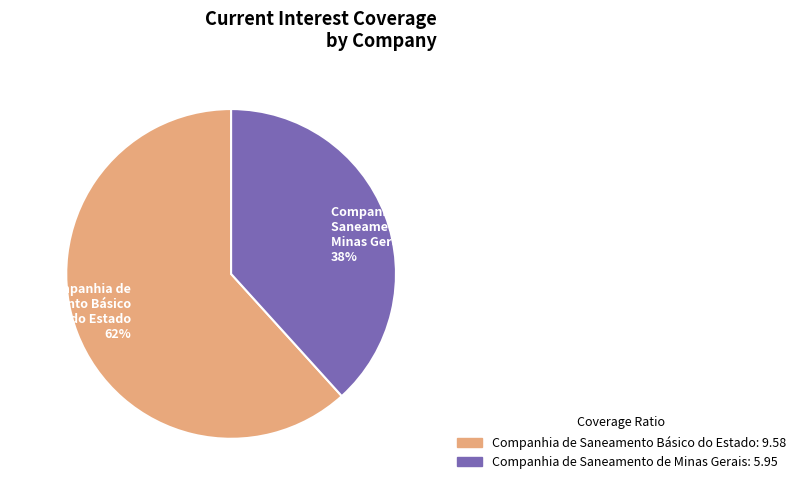

Do Companhia de Saneamento de Minas Gerais and Companhia de Saneamento Básico do Estado together represent more than half of the pie?

Yes